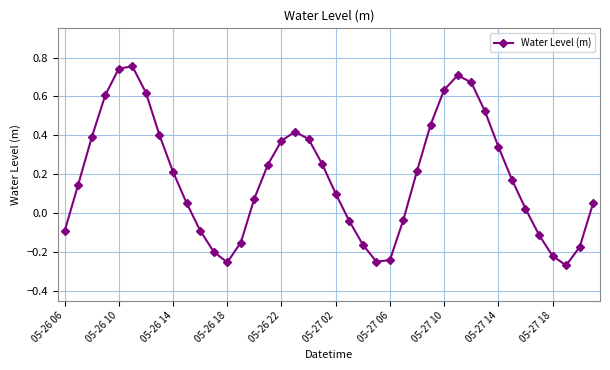

How many points are higher than both their immediate neighbors (excluding endpoints)?

3